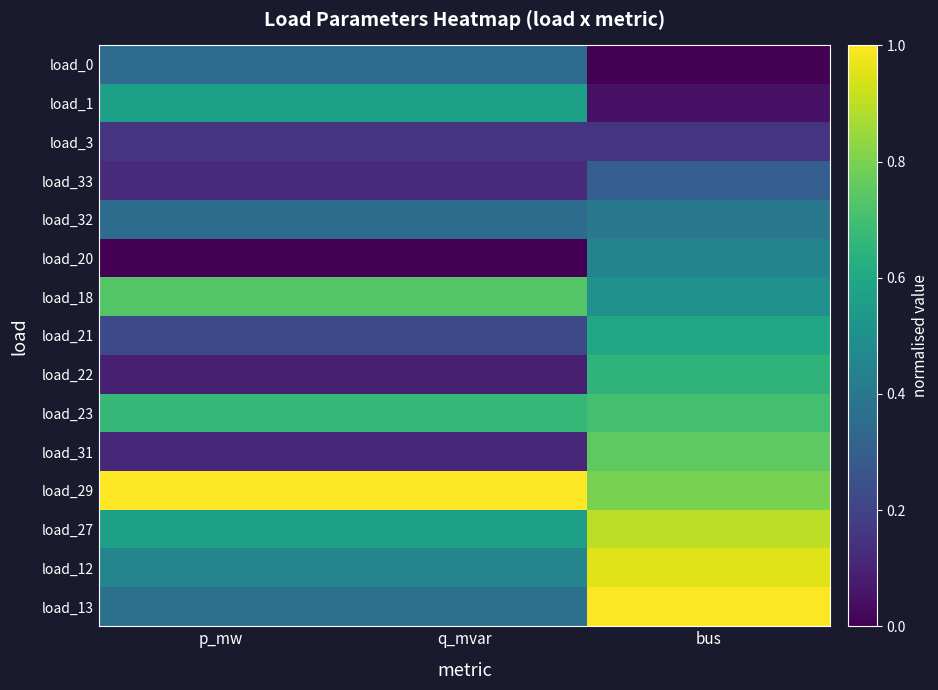

Reading left to right, list all the values displayed in this chart.

load_0: p_mw=0.4	q_mvar=0.4	bus=0.0
load_1: p_mw=0.6	q_mvar=0.6	bus=0.1
load_3: p_mw=0.1	q_mvar=0.1	bus=0.1
load_33: p_mw=0.1	q_mvar=0.1	bus=0.3
load_32: p_mw=0.4	q_mvar=0.4	bus=0.4
load_20: p_mw=0.0	q_mvar=0.0	bus=0.5
load_18: p_mw=0.7	q_mvar=0.7	bus=0.5
load_21: p_mw=0.2	q_mvar=0.2	bus=0.6
load_22: p_mw=0.1	q_mvar=0.1	bus=0.7
load_23: p_mw=0.7	q_mvar=0.7	bus=0.7
load_31: p_mw=0.1	q_mvar=0.1	bus=0.8
load_29: p_mw=1.0	q_mvar=1.0	bus=0.8
load_27: p_mw=0.6	q_mvar=0.6	bus=0.9
load_12: p_mw=0.5	q_mvar=0.5	bus=0.9
load_13: p_mw=0.4	q_mvar=0.4	bus=1.0